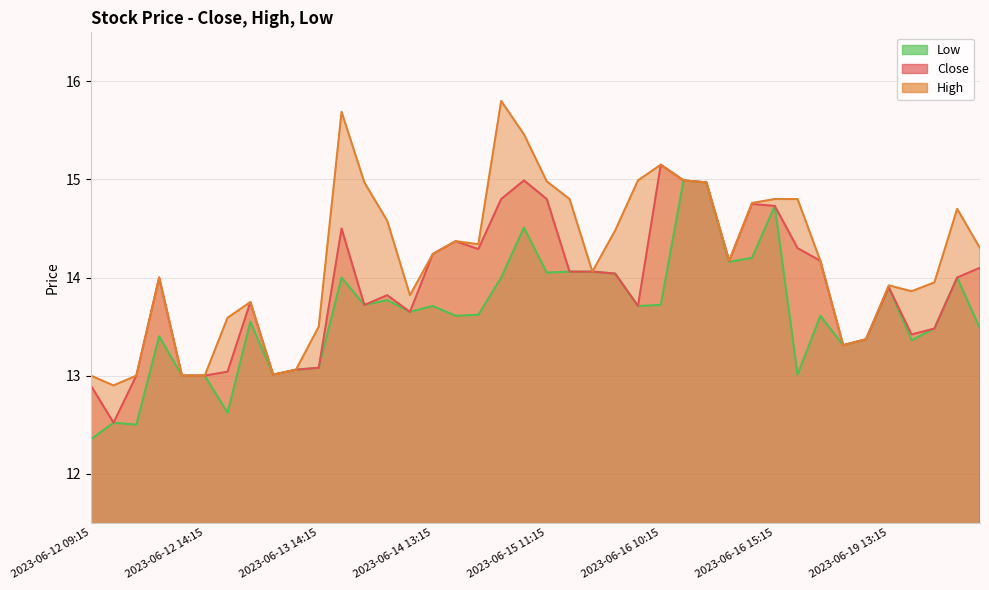

What position from the right is 2023-06-19 11:15?

7